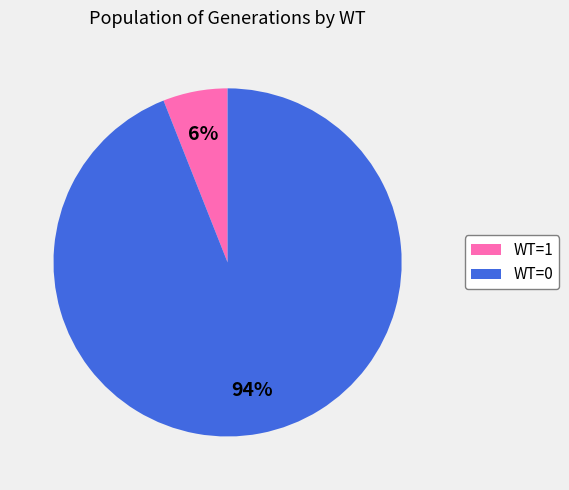

To the nearest percent, what portion does WT=1 represent?

6%